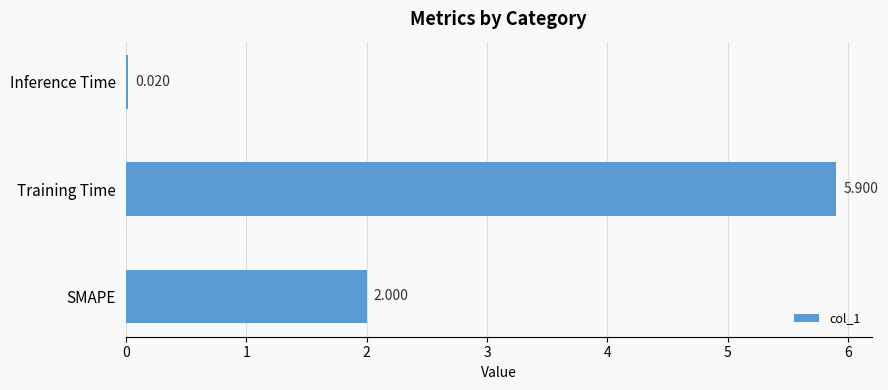

At which label is the value closest to 2?

SMAPE